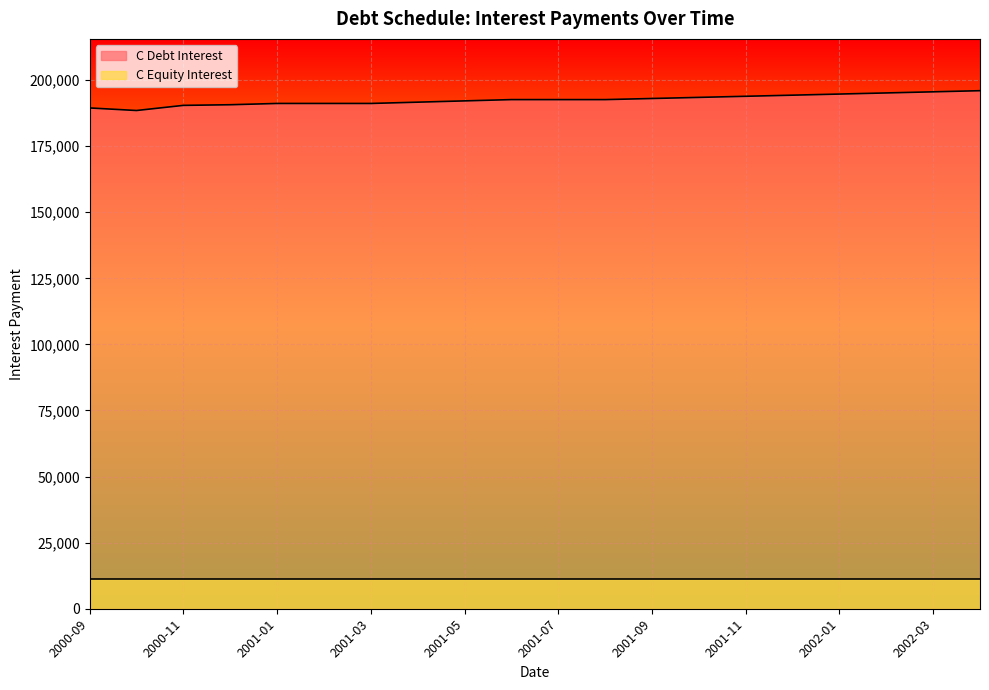

At which label is the value closest to 192245?

2001-05